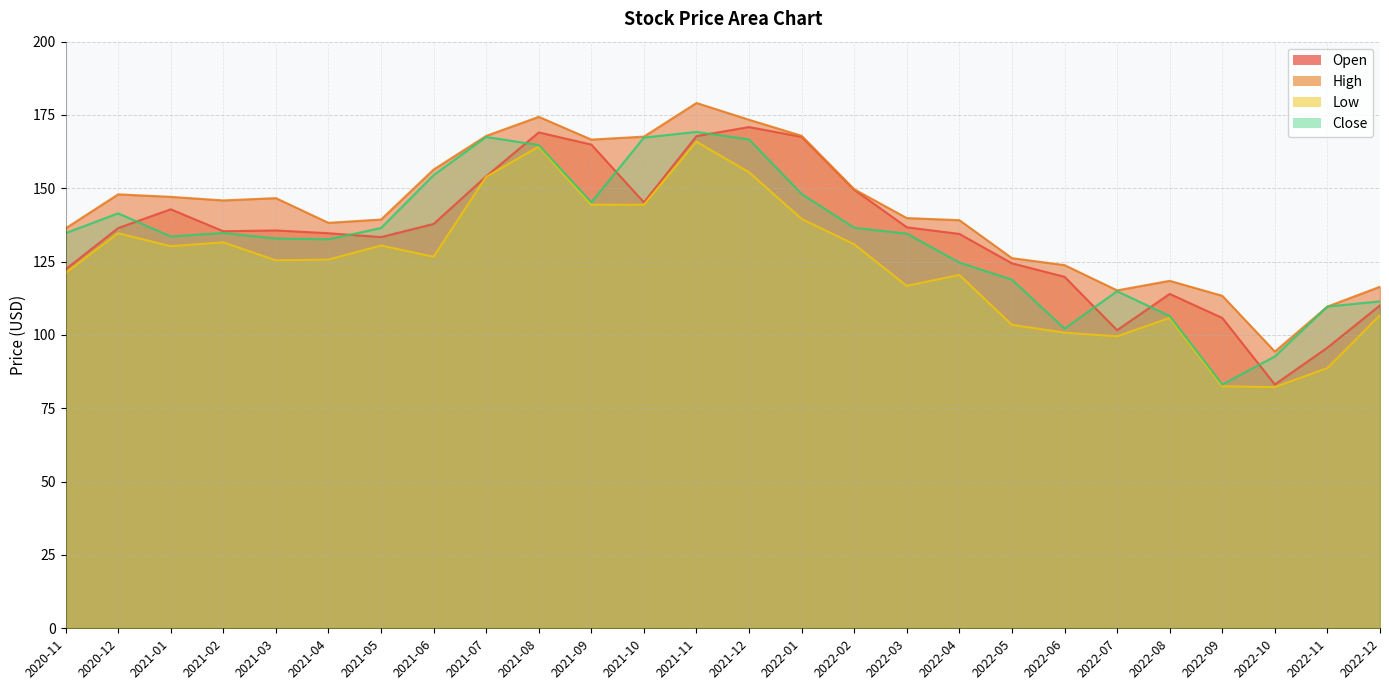

At 2020-12, list the series in order from smallest to largest.

Low, Open, Close, High